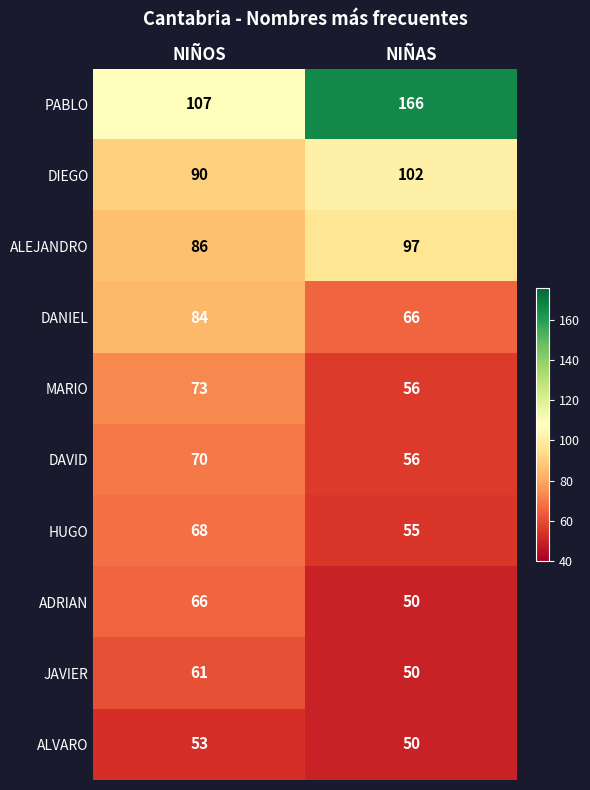

Between NIÑOS and NIÑAS, which series saw the biggest shift?

PABLO